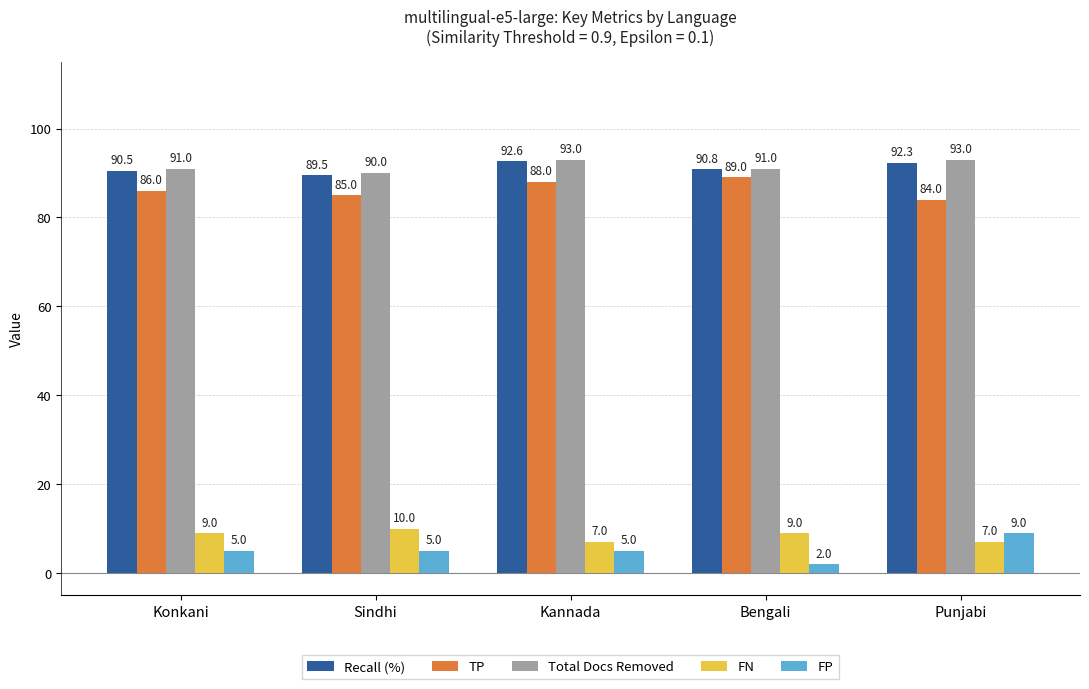

What is the average value of the Total Docs Removed series?

91.6